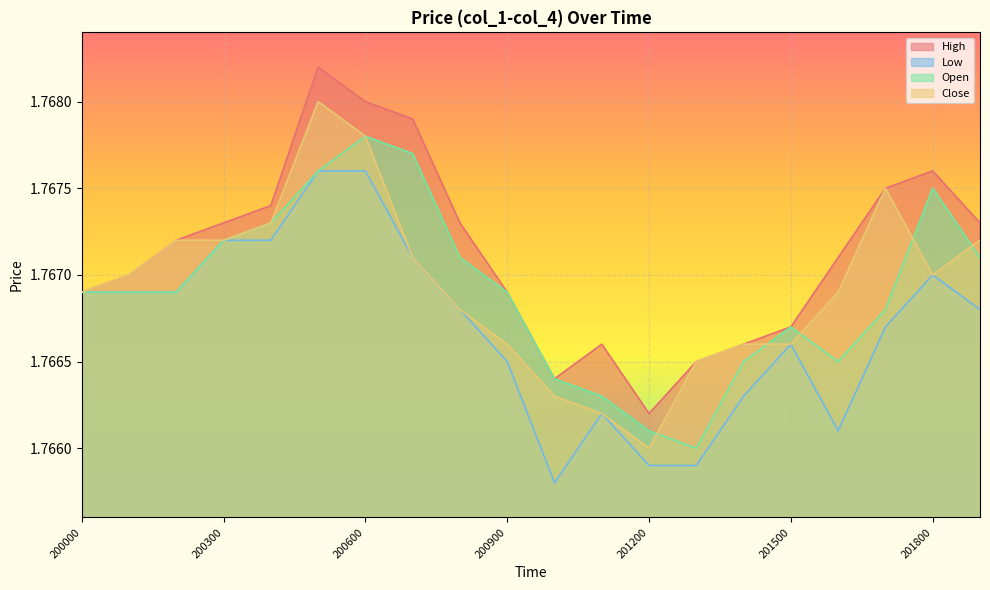

Where is the first local minimum for High?

201000